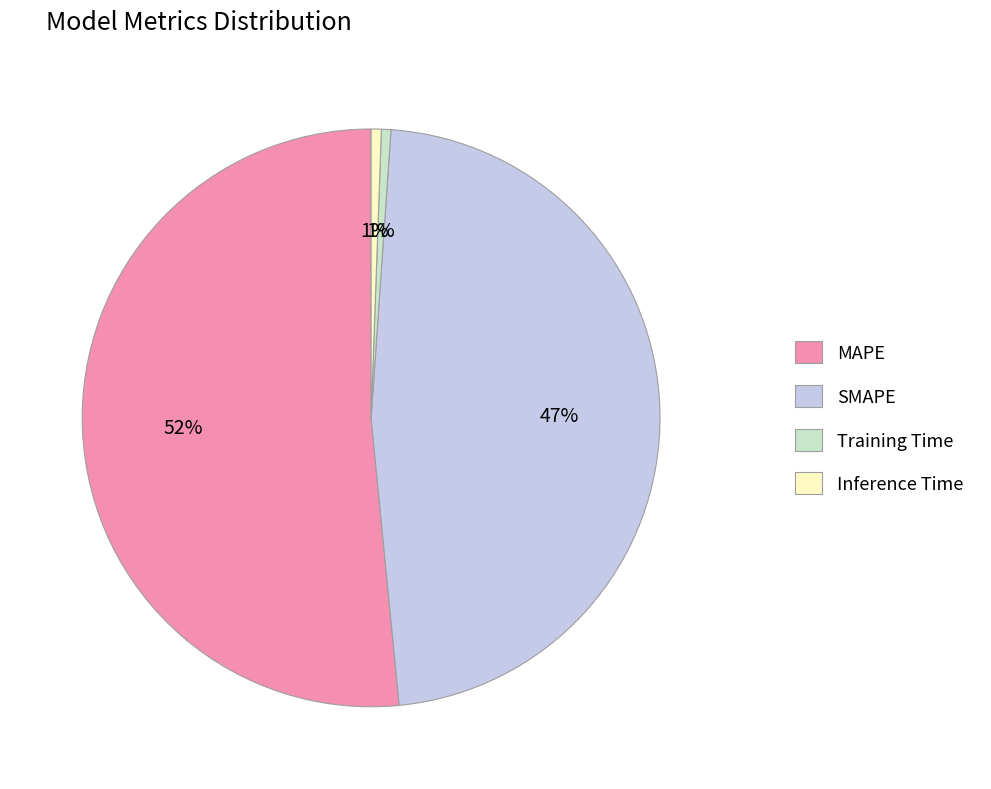

To the nearest percent, what portion does Inference Time represent?

1%